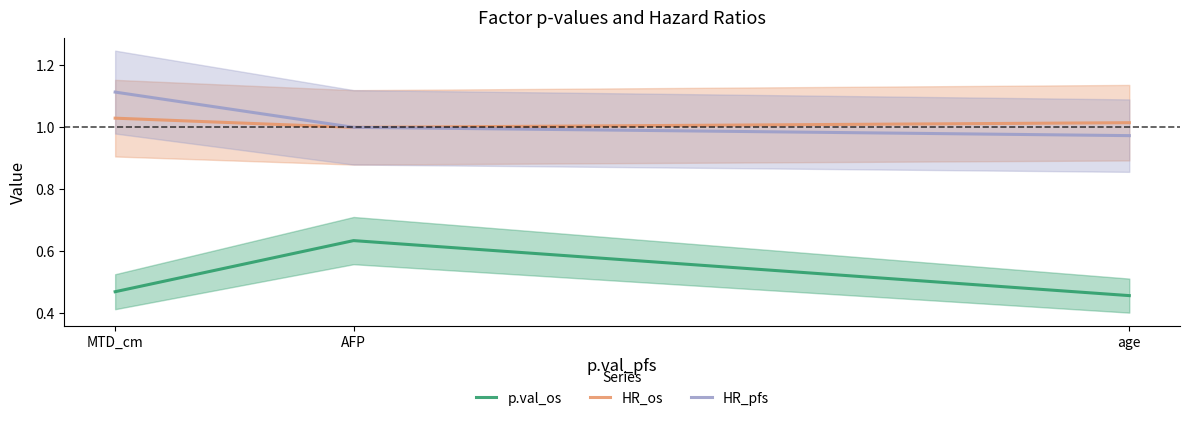

Rank the categories by HR_os value from lowest to highest.

AFP, age, MTD_cm